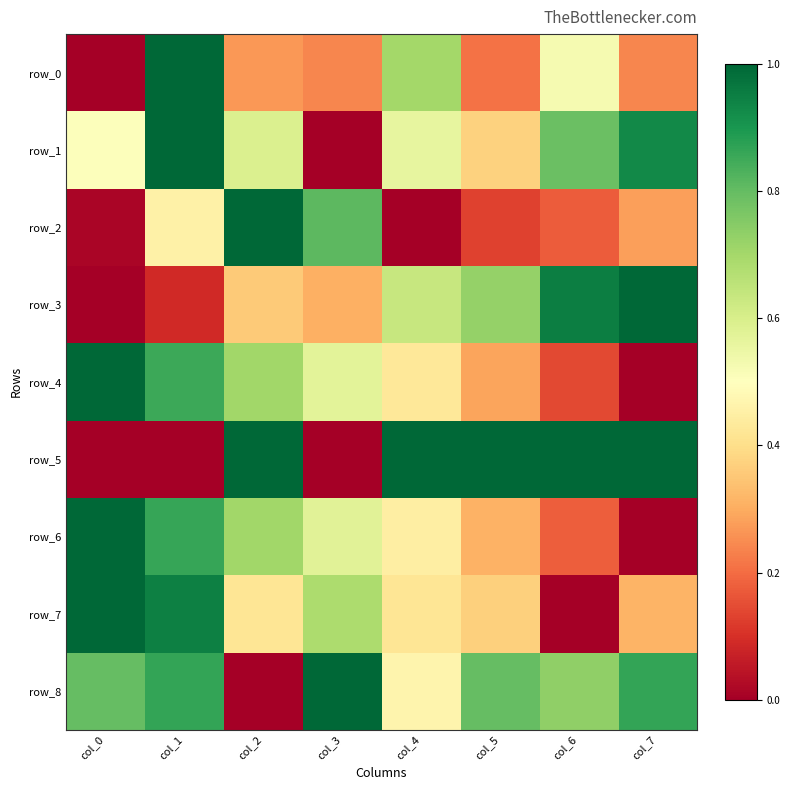

Read the row_6 value at col_6.

0.2